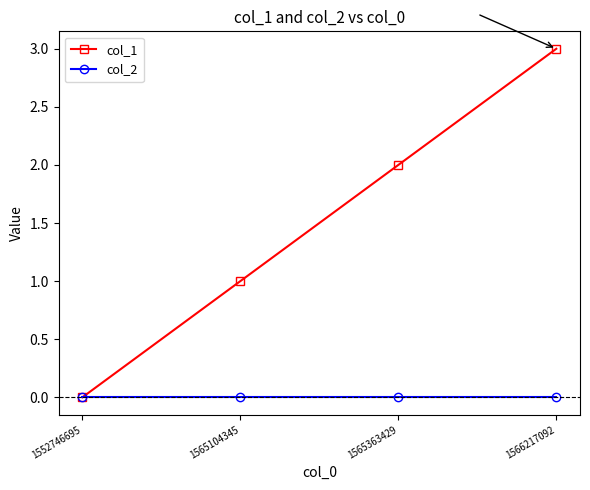

Which series has the largest total across all categories?

col_1